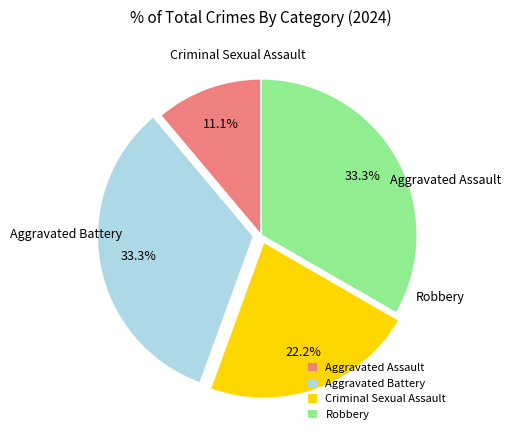

To the nearest percent, what portion does Robbery represent?

33%